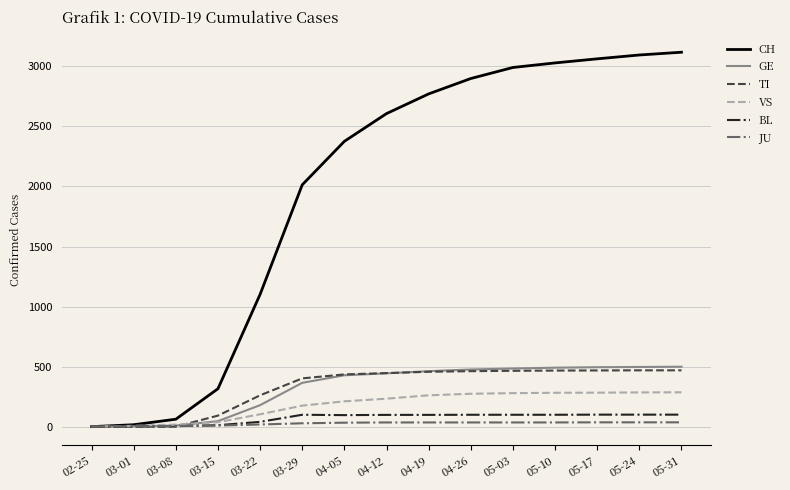

Is it true that JU equals 1 at 03-01?

True